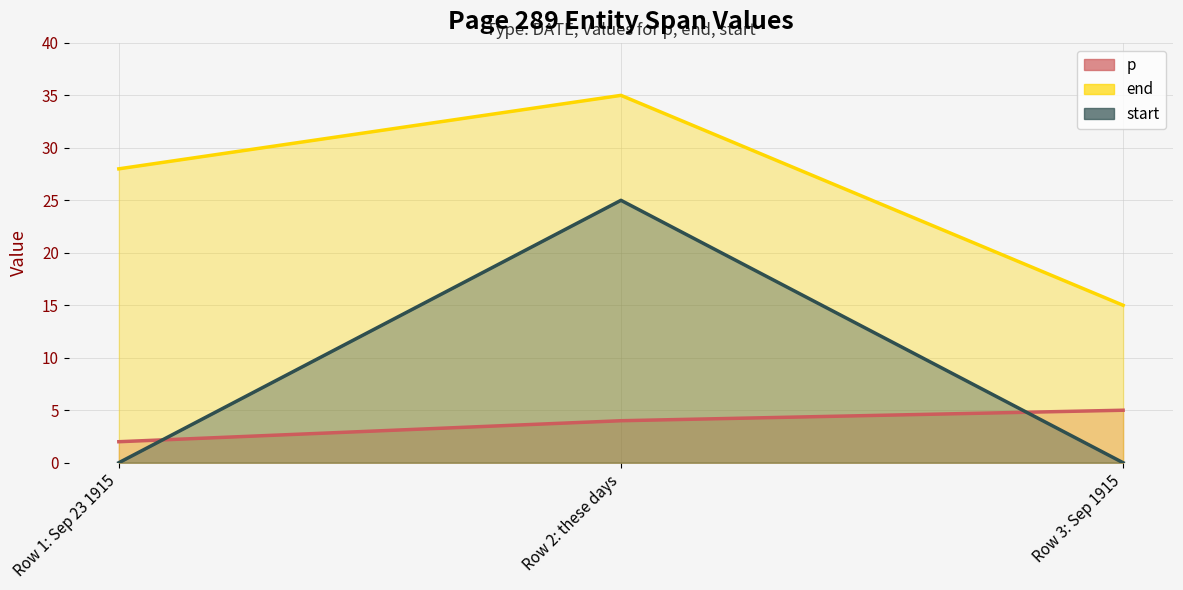

At which category does the chart reach its peak across all series?

Row 2: these days